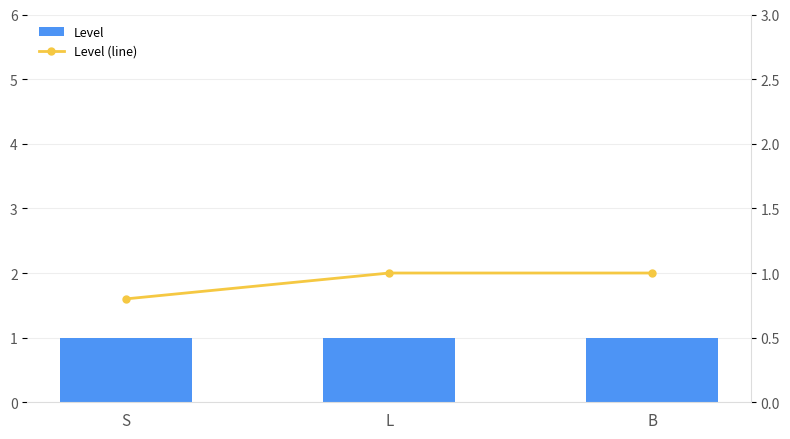

Count the number of categories in the chart.

3